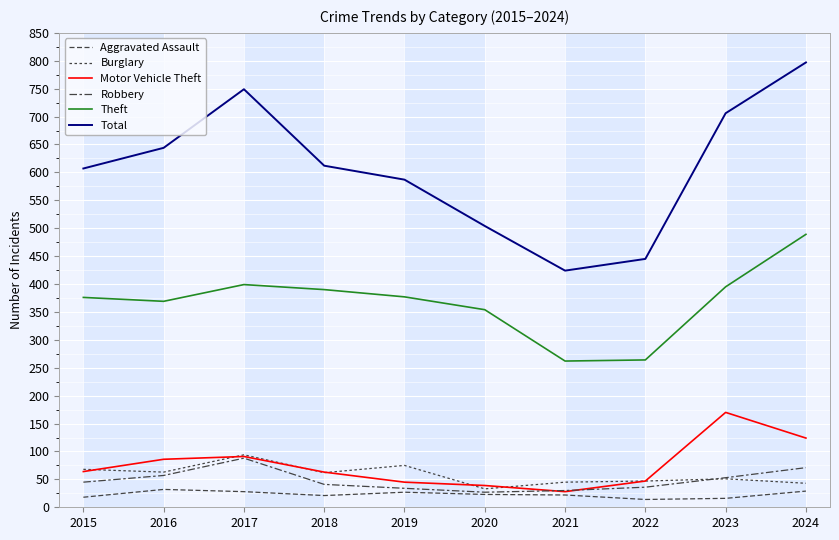

What is the minimum value shown in the chart?

14